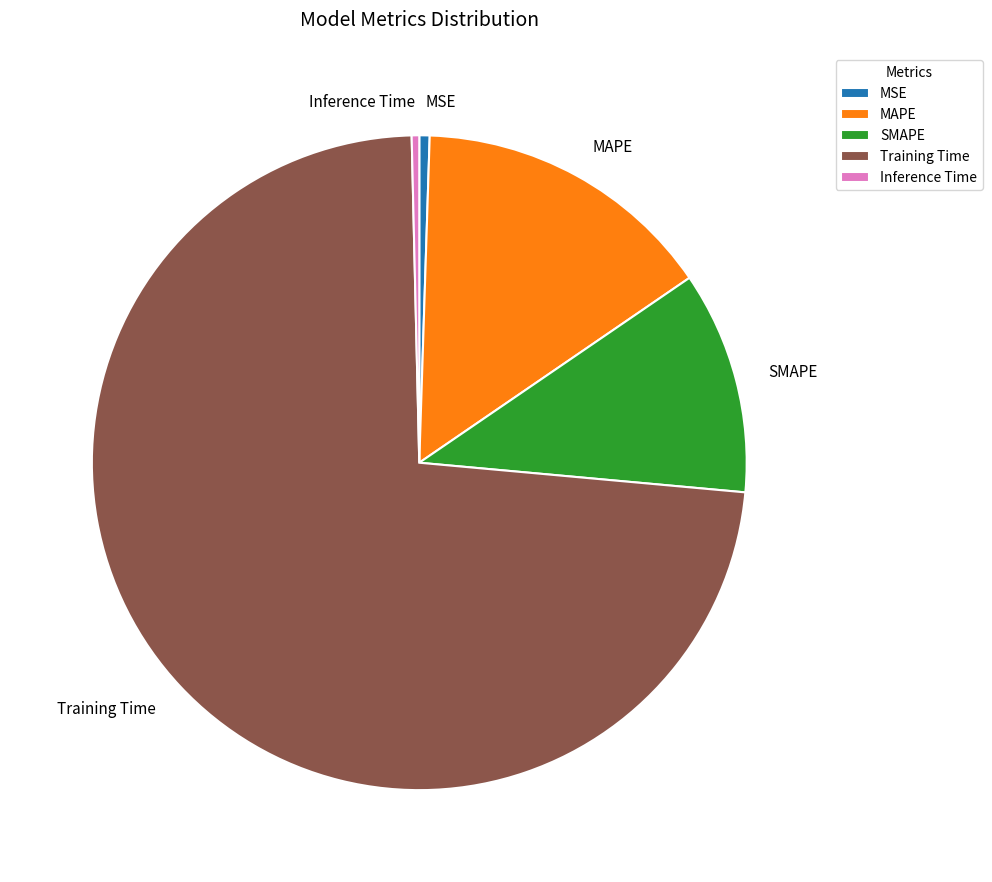

Does any single category account for the majority?

Yes